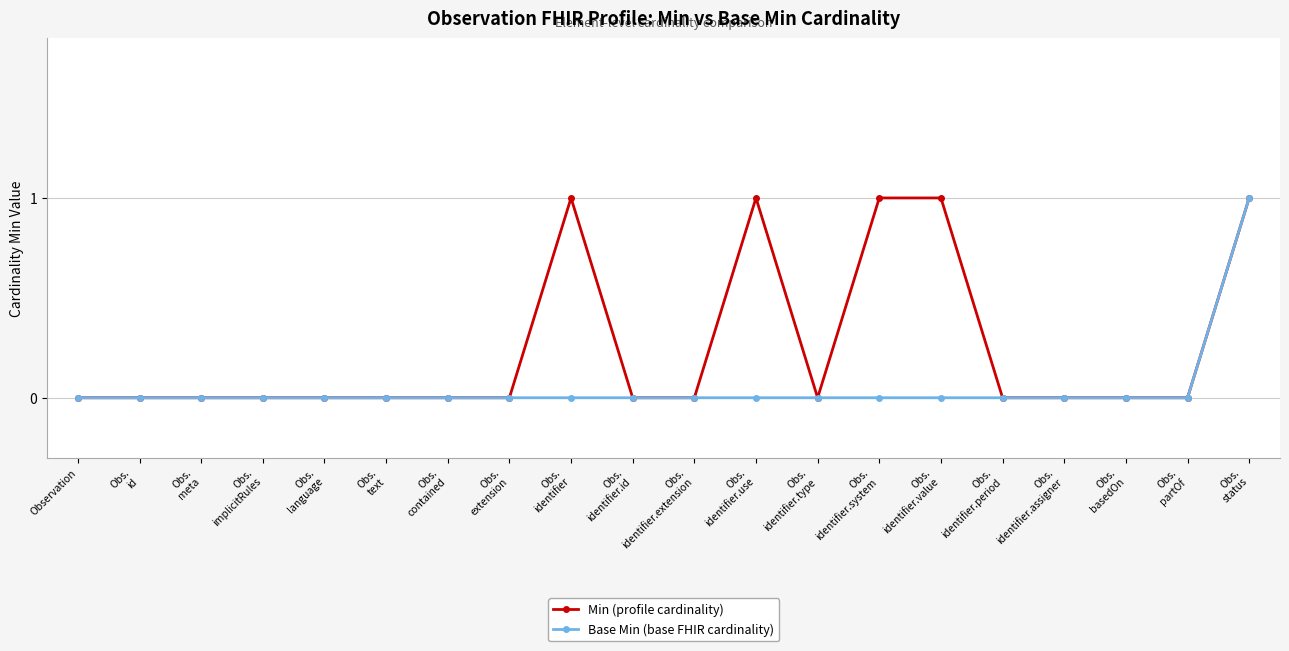

What is the highest value of the Base Min (base FHIR cardinality) series?

1